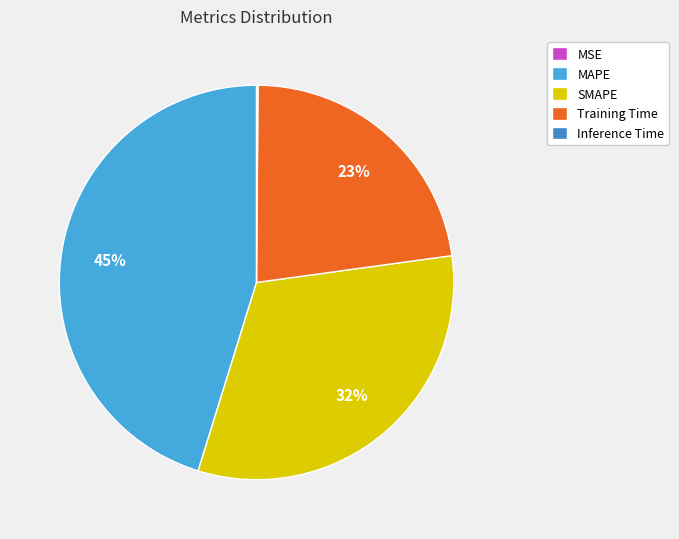

The MAPE slice represents 36% of the pie. True or false?

False